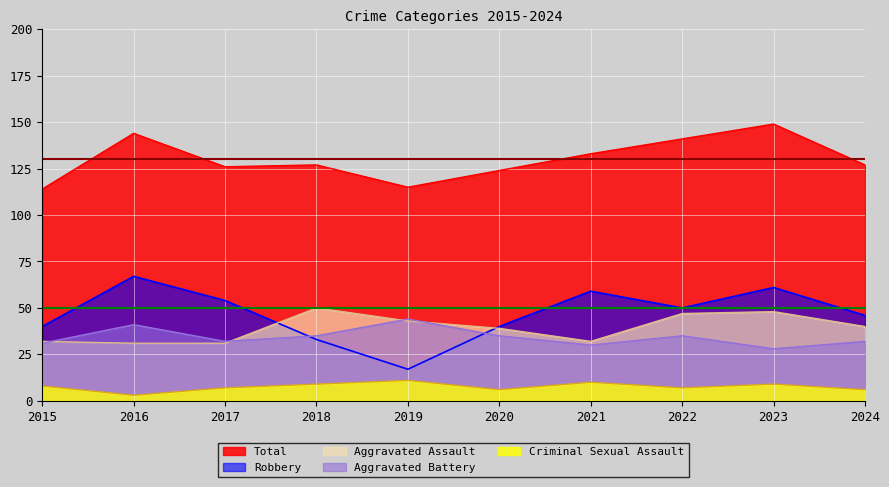

Count the number of data series in this chart.

5